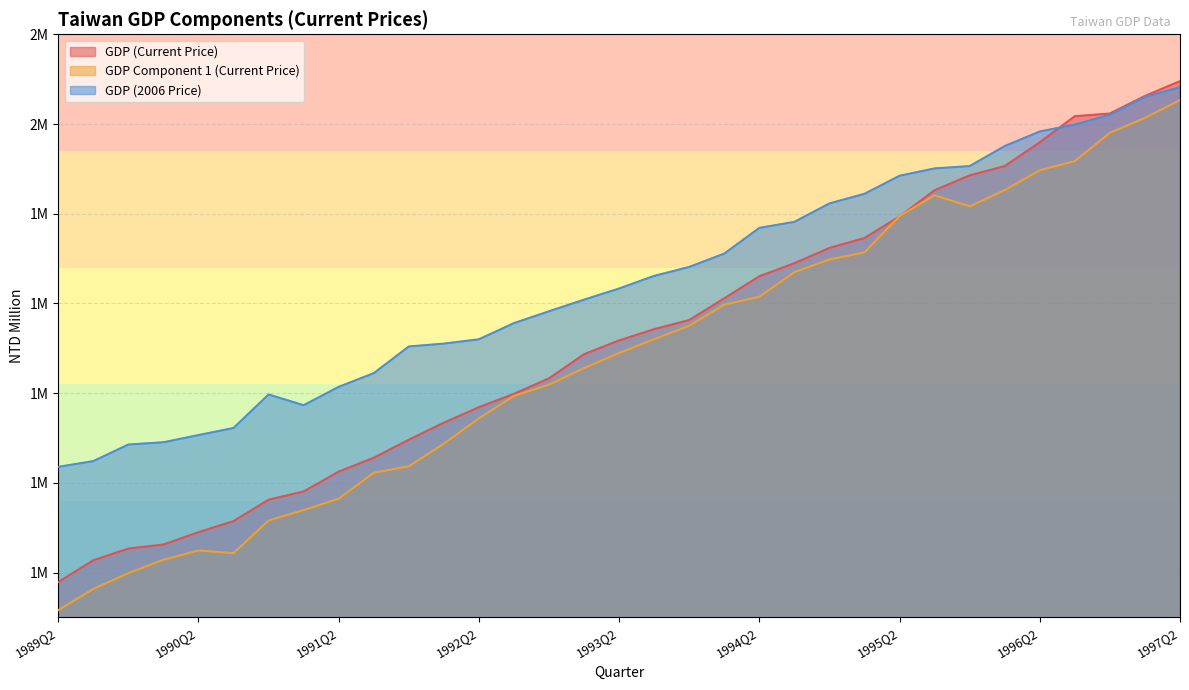

Which category has the lowest value across all series?

1989Q2